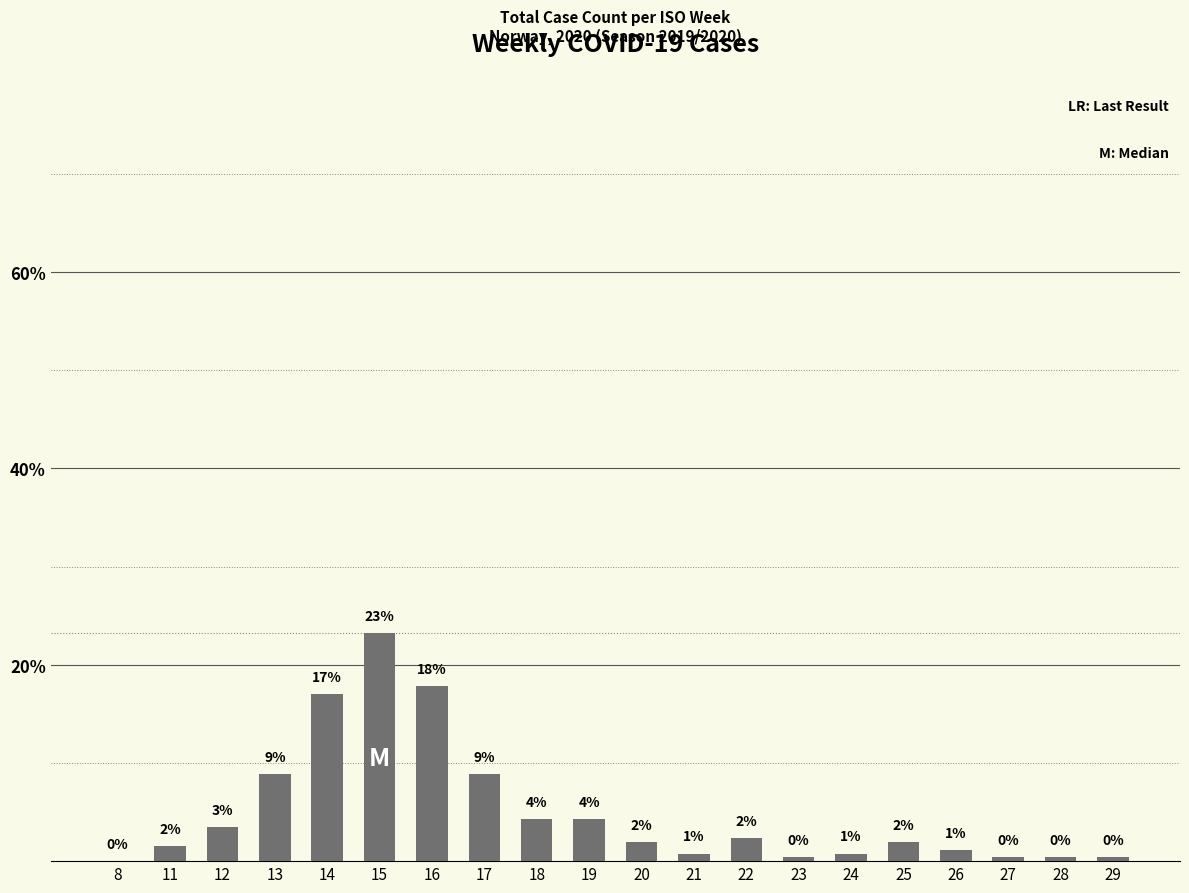

List the labels in order of value, largest first.

15, 16, 14, 13, 17, 18, 19, 12, 22, 20, 25, 11, 26, 21, 24, 23, 27, 28, 29, 8